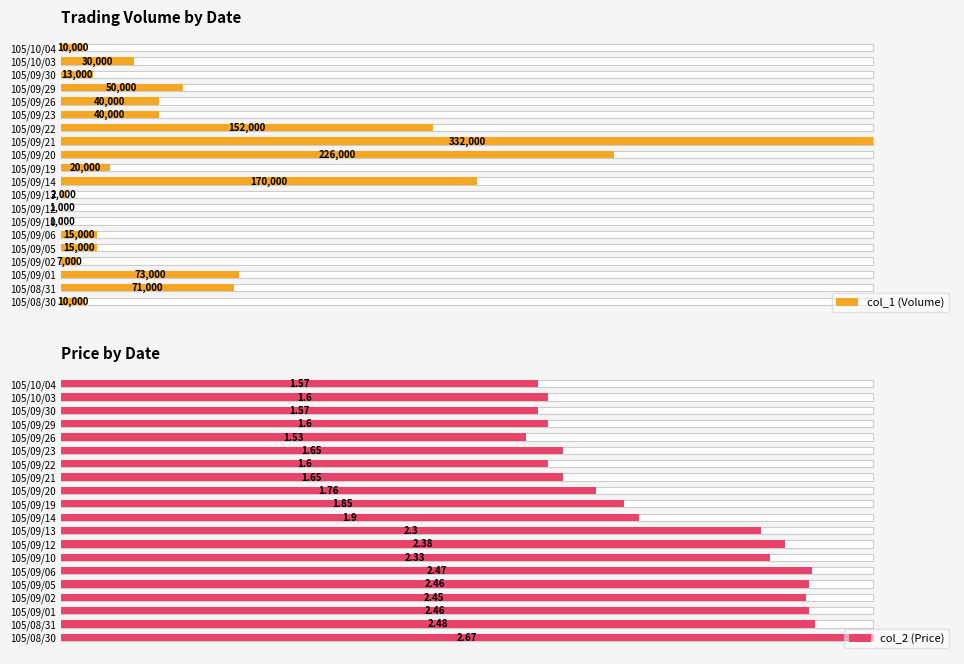

What are all the series names shown in the legend?

col_1 (Volume), col_2 (Price)